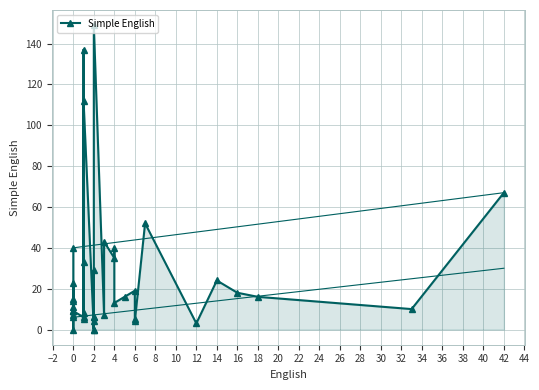

How many lines are shown in the chart?

1